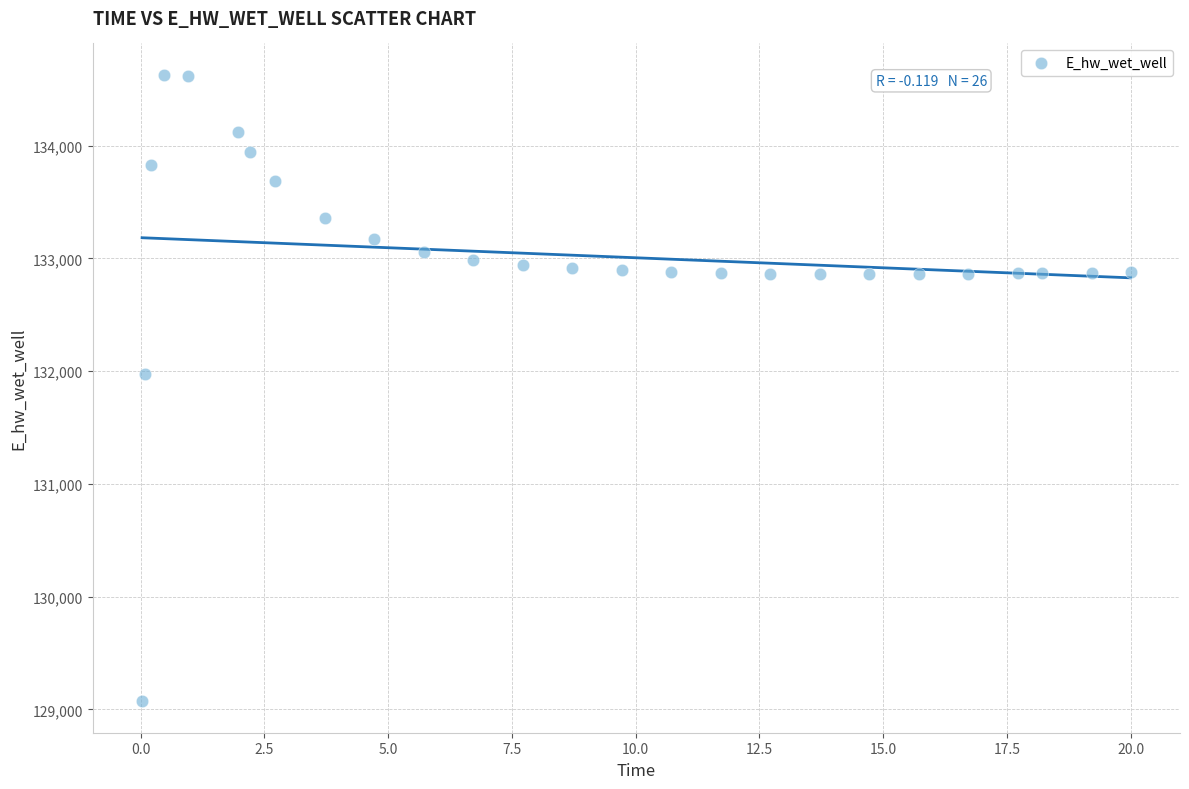

What Y value in the scatter plot is closest to 131849?

131970.0